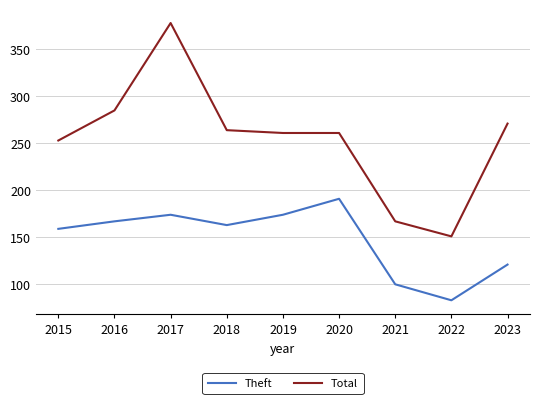

At which label does Total reach its peak?

2017